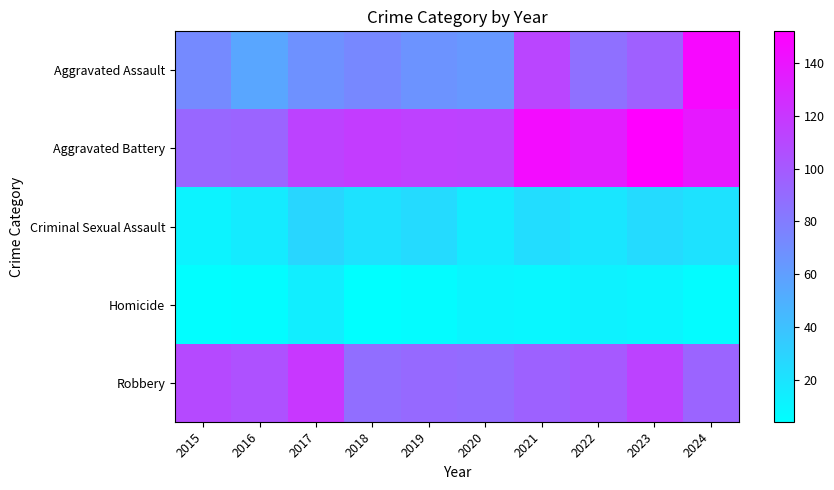

Which series has the largest total across all categories?

Aggravated Battery